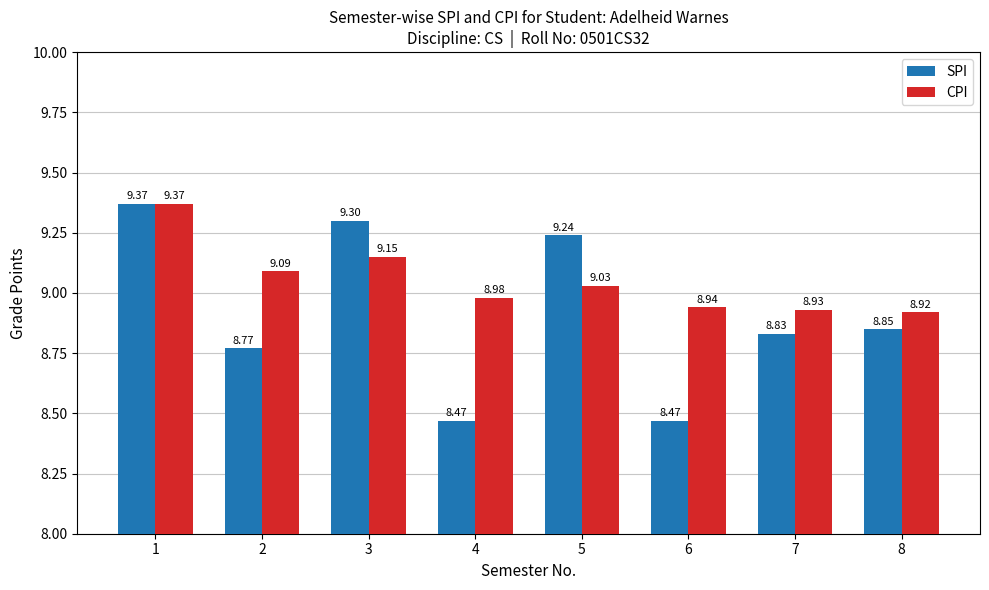

List the series in order of their overall mean, lowest first.

SPI, CPI